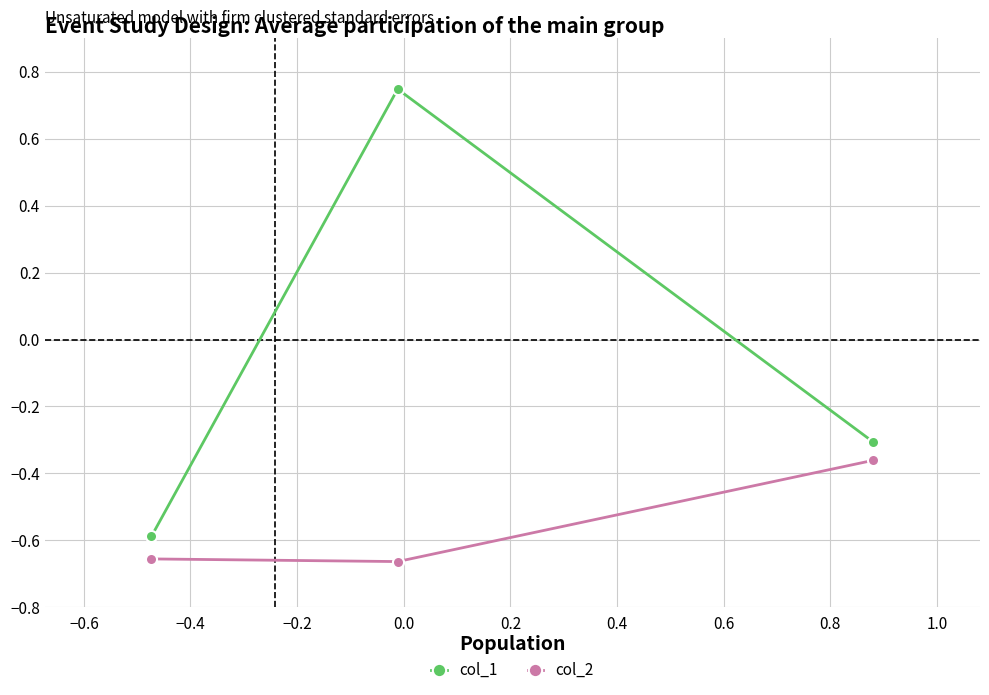

Which series has the widest spread of values?

col_1